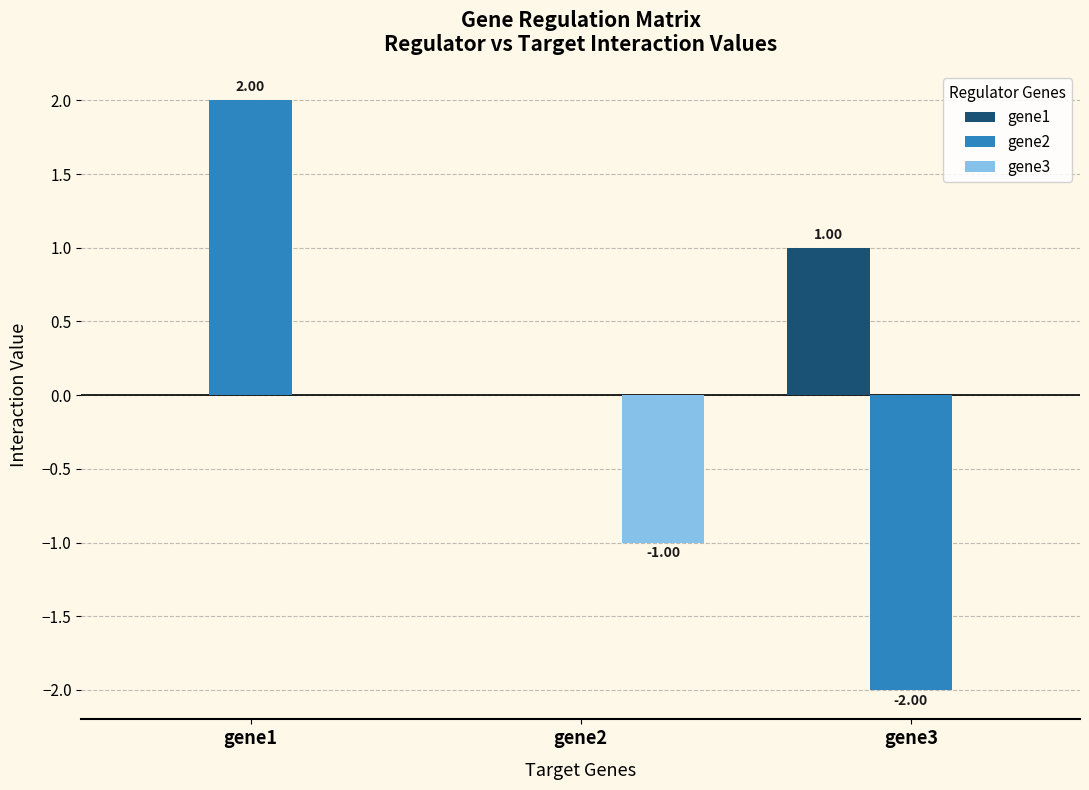

What is the highest value of the gene2 series?

2.0